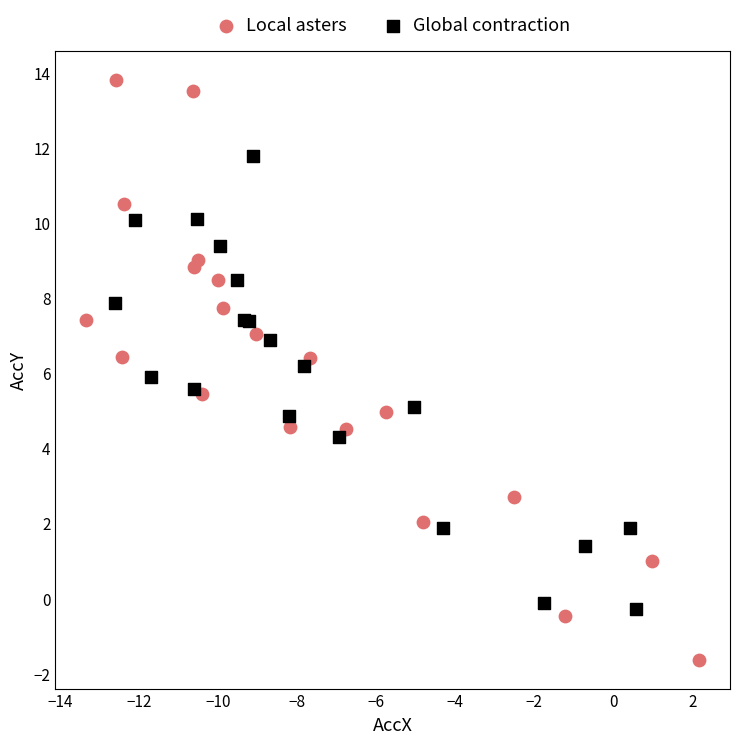

Which series contains the highest Y value?

Local asters